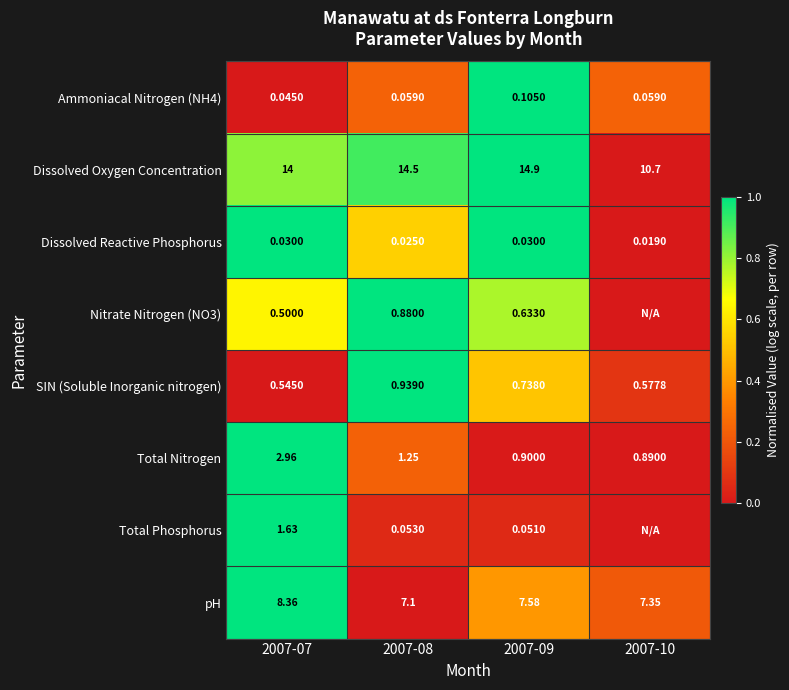

Is the value of Total Phosphorus at 2007-08 greater than the value of Nitrate Nitrogen (NO3) at 2007-07?

No